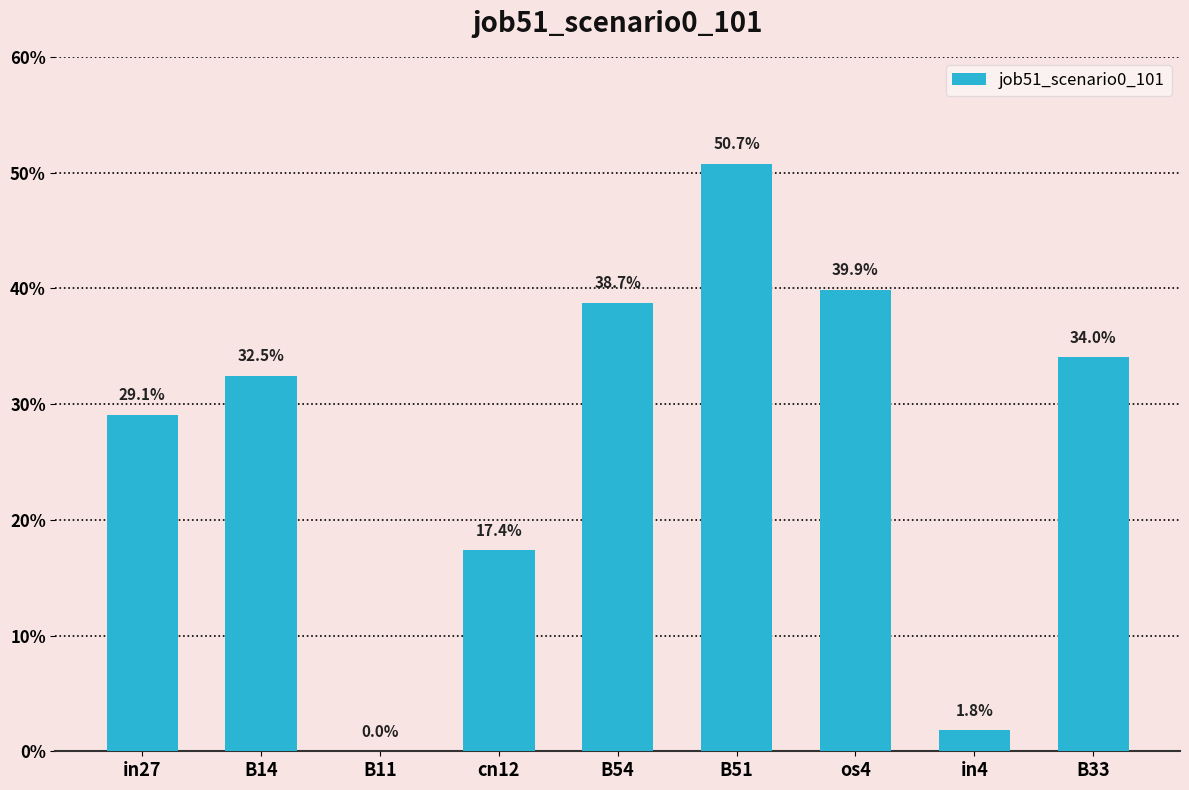

Are the bars horizontal?

No